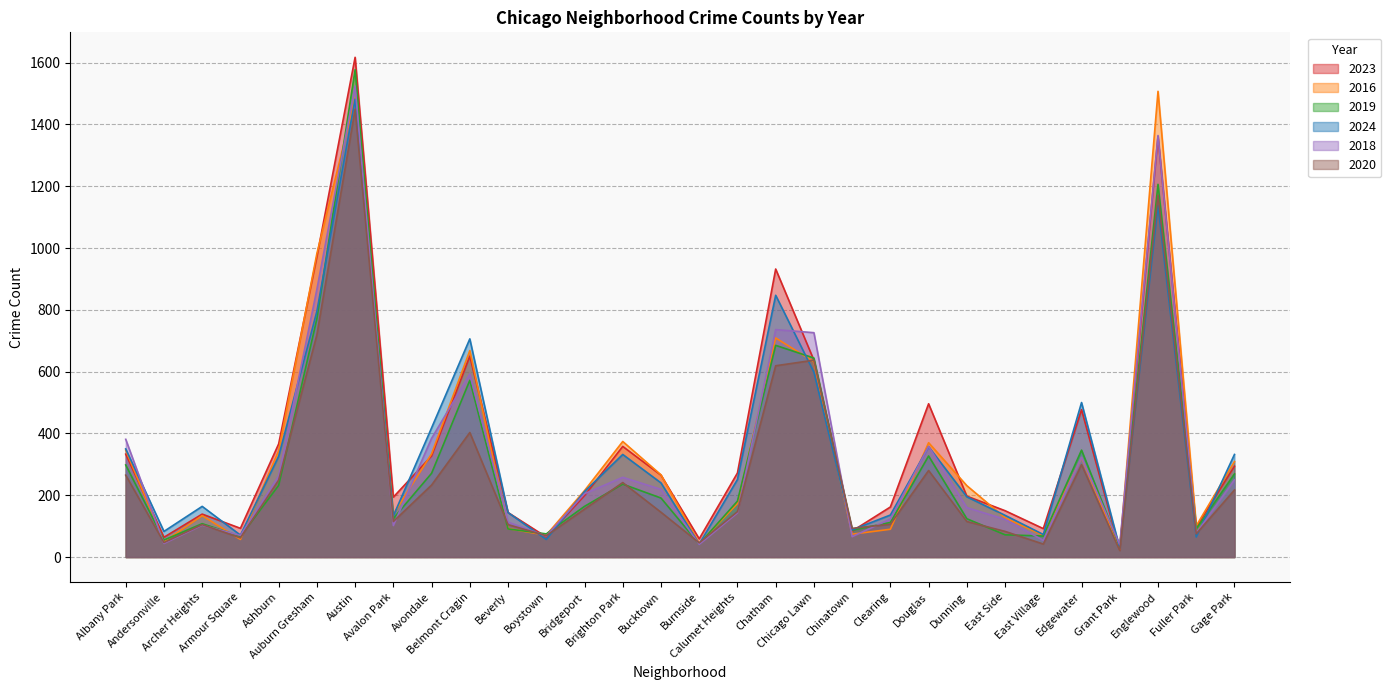

Does the chart display data point markers on the line(s)?

No